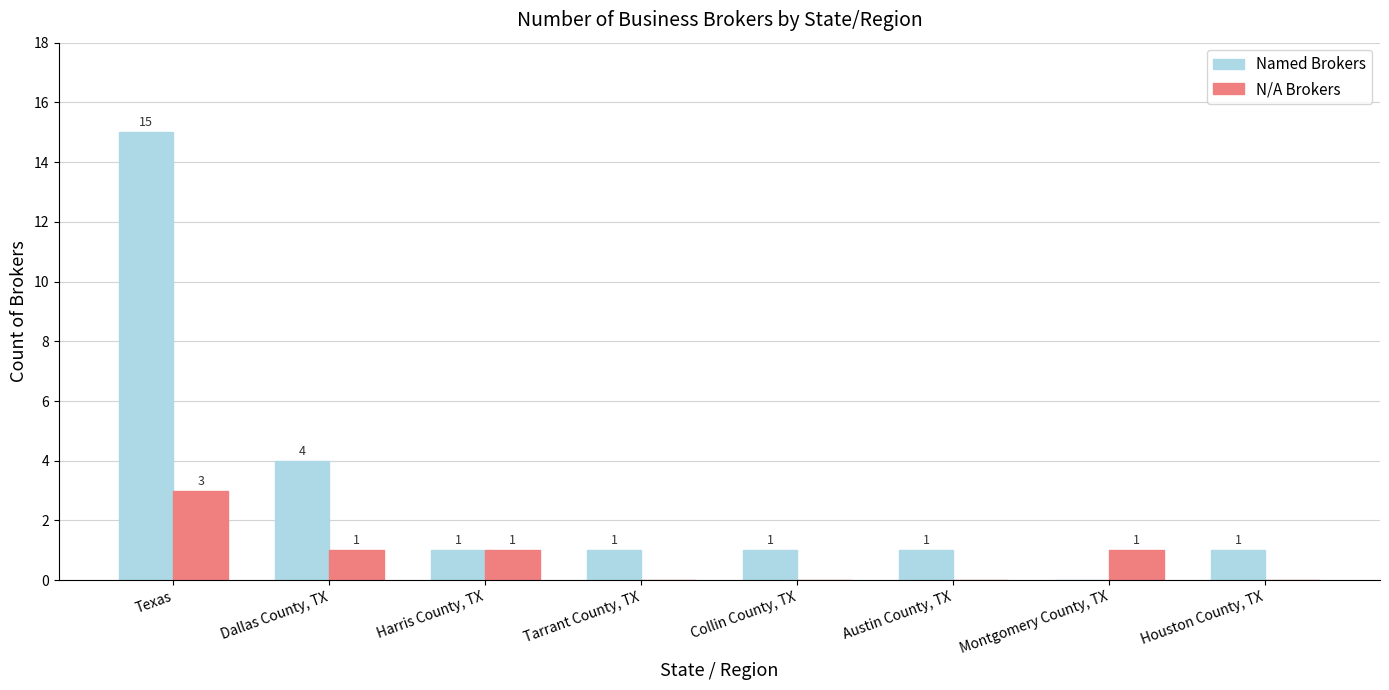

Where does the N/A Brokers series first go above 1?

Texas